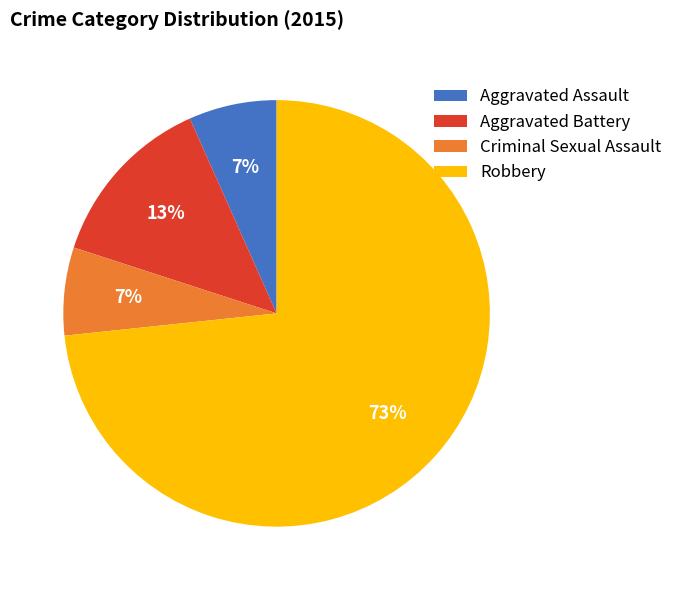

True or false: Aggravated Assault accounts for 13% of the total.

False